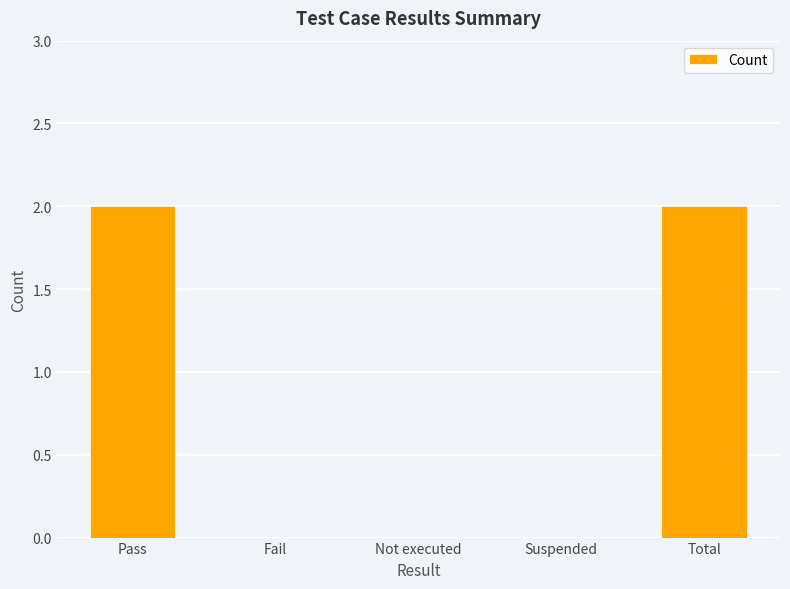

Reading left to right, extract all data points from this chart.

Pass=2	Fail=0	Not executed=0	Suspended=0	Total=2